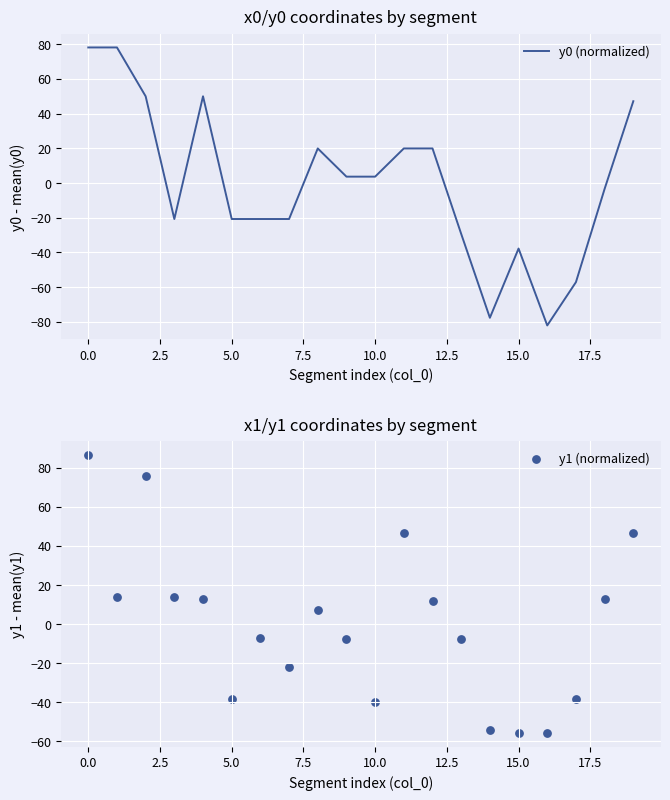

Is the value of y0 (normalized) at 0.0 greater than the value of y1 (normalized) at 11?

Yes